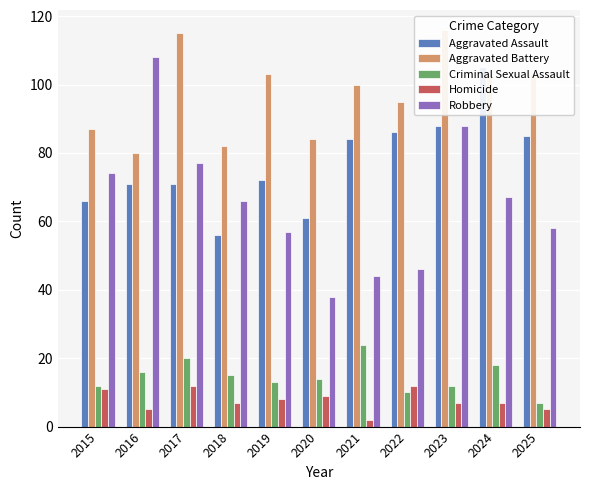

What is the approximate value of Criminal Sexual Assault at 2016, to the nearest 10?

20